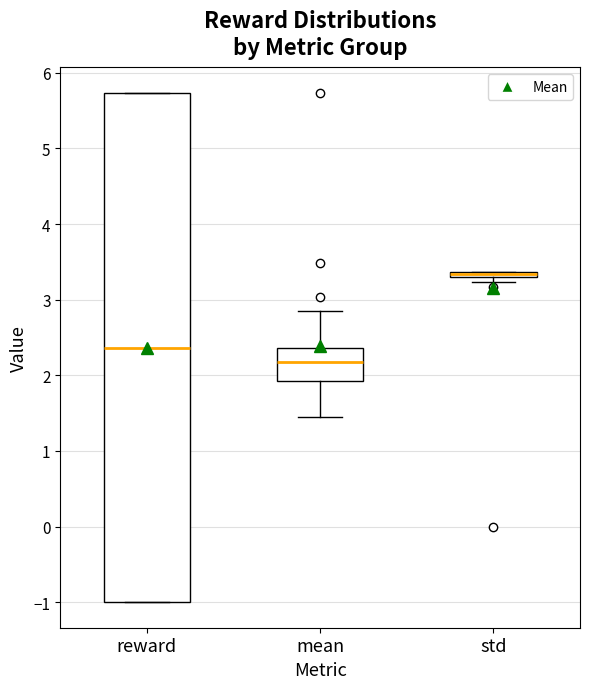

Where does the lower whisker of the box for mean end on the y-axis? The values are not printed on the chart, so give them approximately, as read against the axis.

1.4